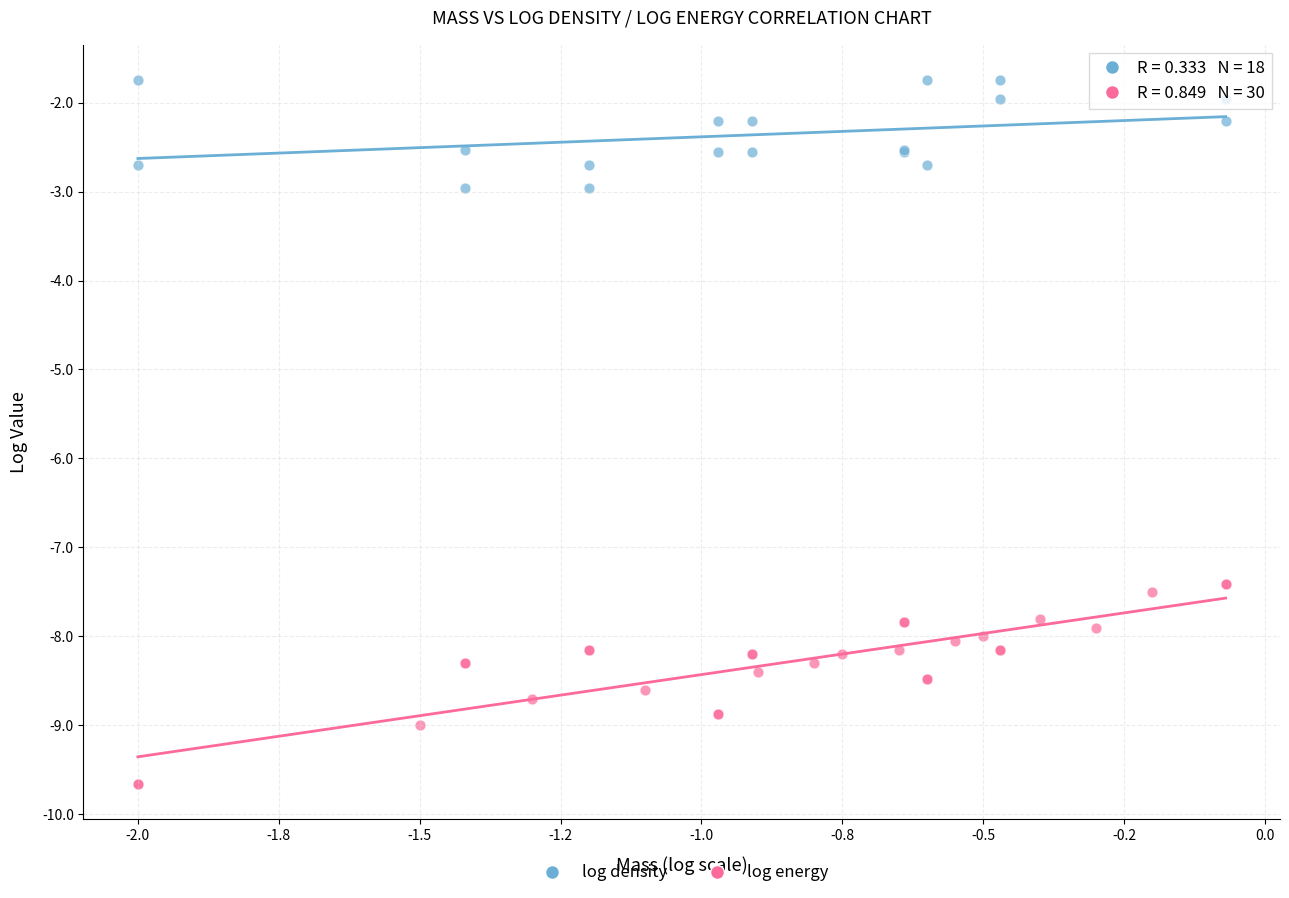

Which series reaches the maximum Y coordinate?

log density